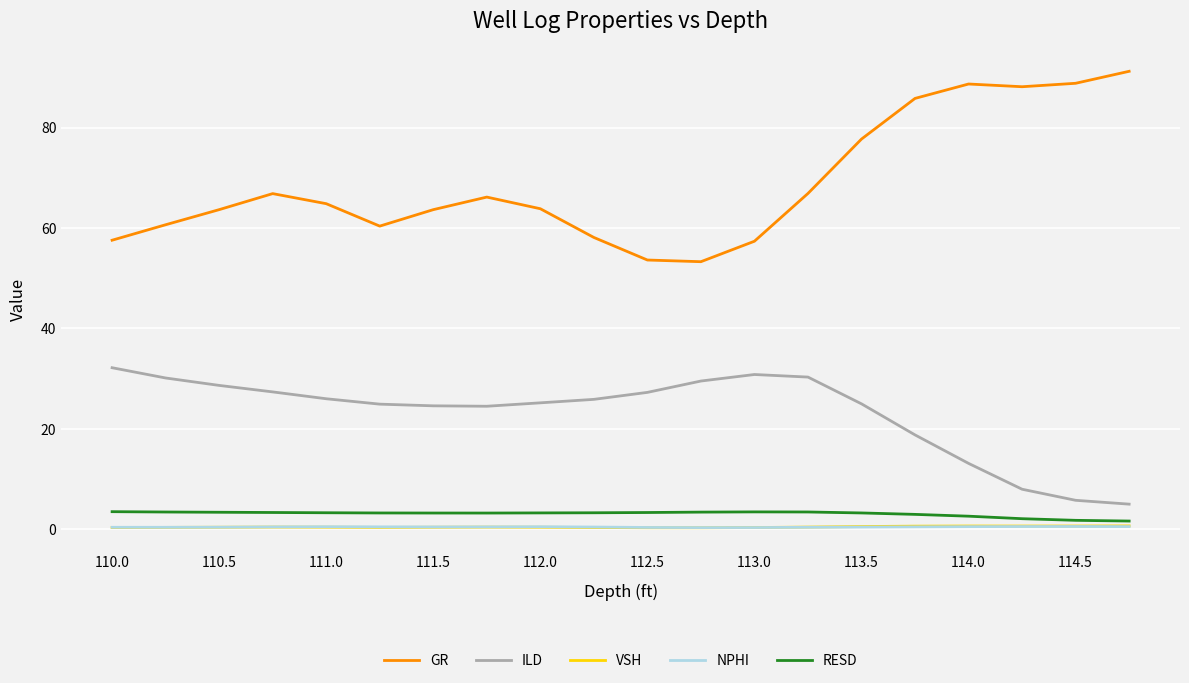

Which series has the largest total across all categories?

GR